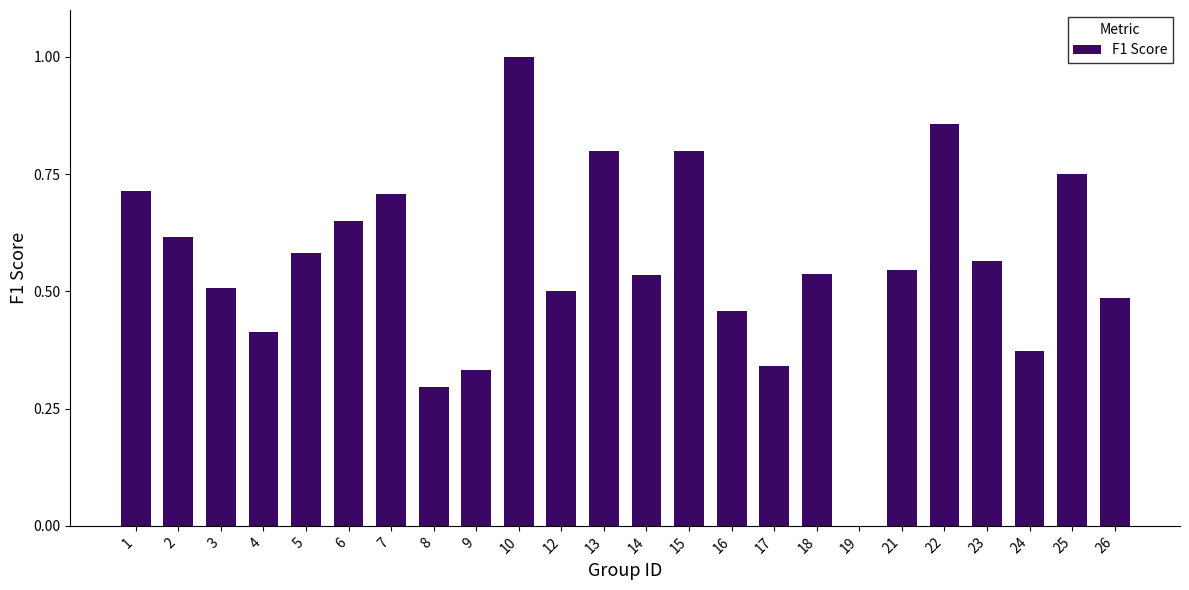

What is the sum of all values?

13.4